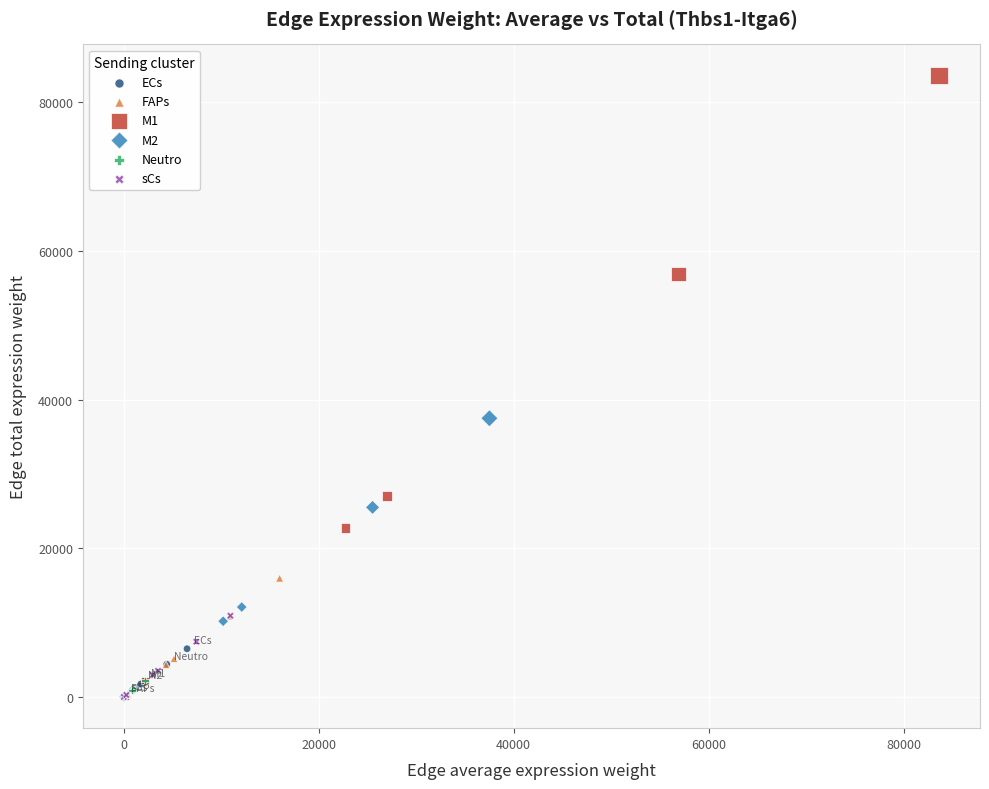

What are all the series names shown in the legend?

ECs, FAPs, M1, M2, Neutro, sCs